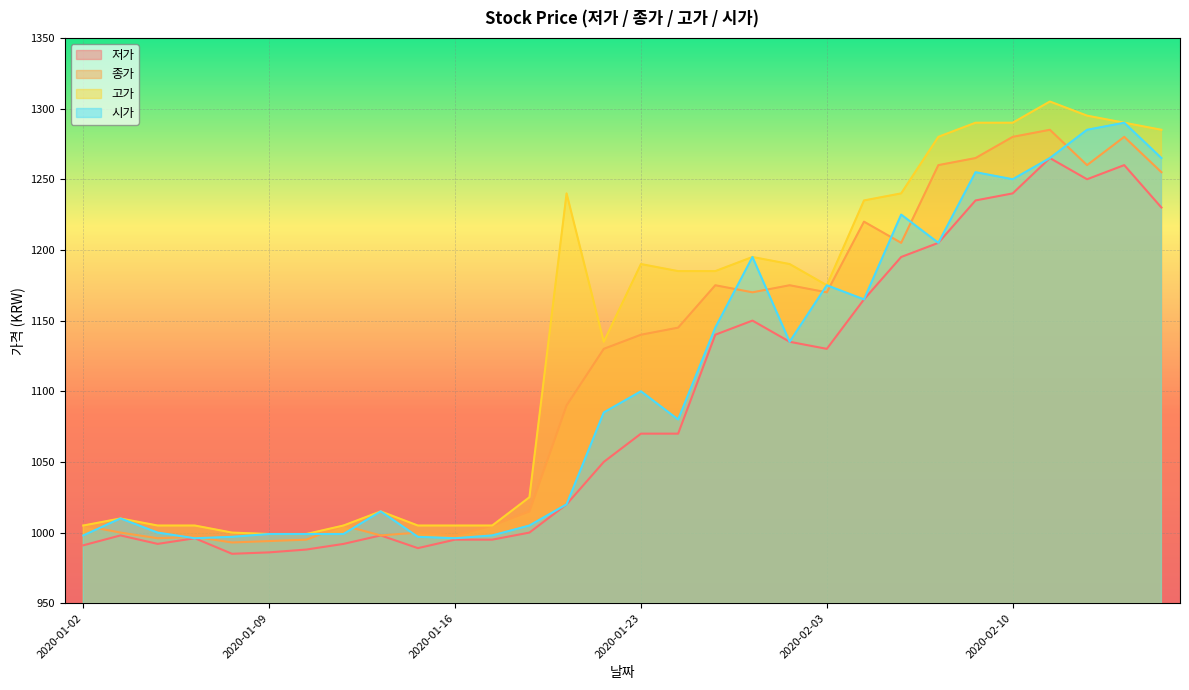

What is the total value across all series at 2020-01-17?

4003